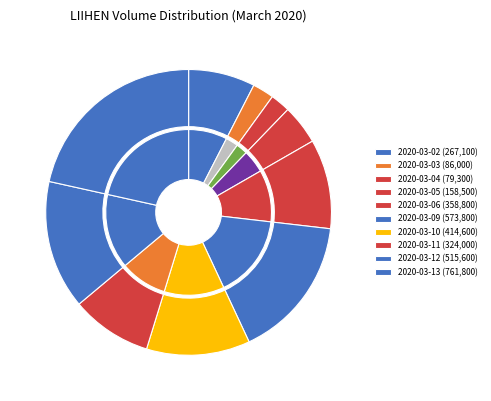

Rank the categories by value from lowest to highest.

2020-03-04, 2020-03-03, 2020-03-05, 2020-03-02, 2020-03-11, 2020-03-06, 2020-03-10, 2020-03-12, 2020-03-09, 2020-03-13